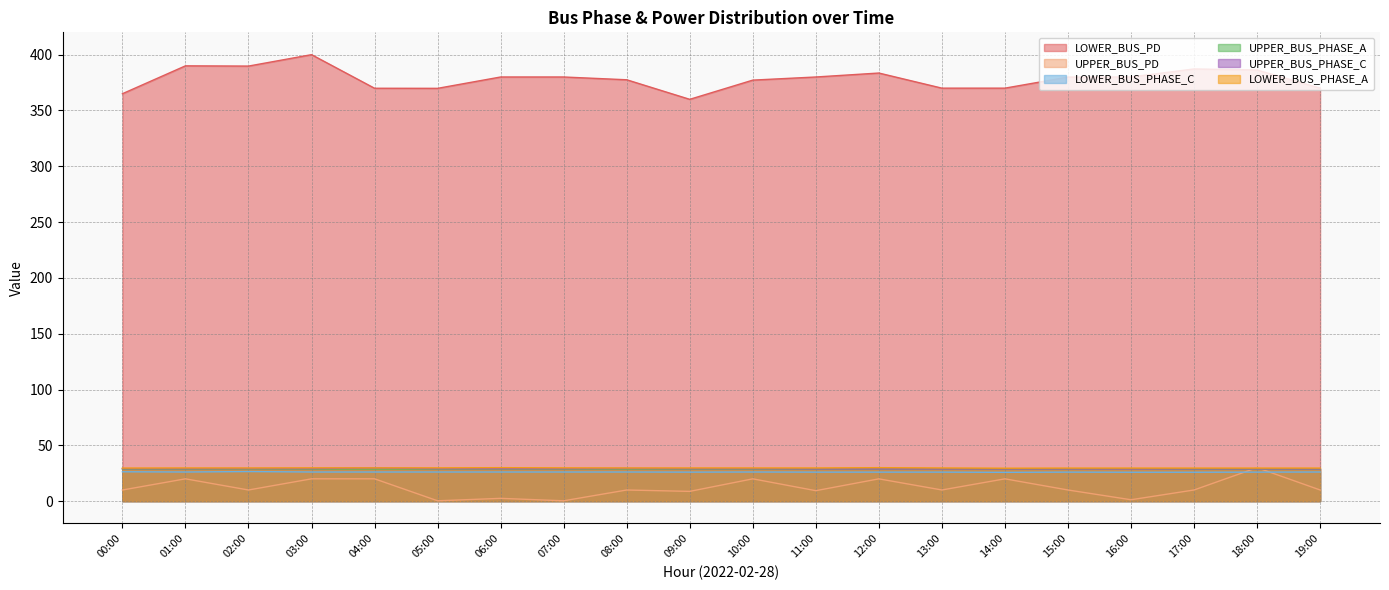

The UPPER_BUS_PHASE_A series shows 29.0 at 13:00. True or false?

True